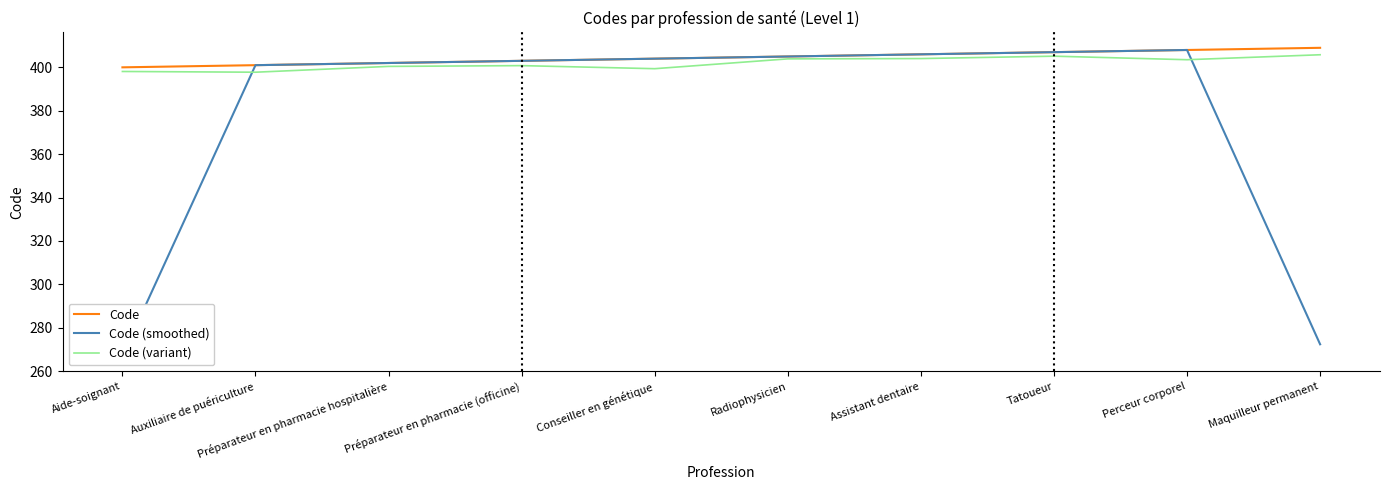

Is the value of Code (variant) at Préparateur en pharmacie hospitalière greater than the value of Code (smoothed) at Assistant dentaire?

No